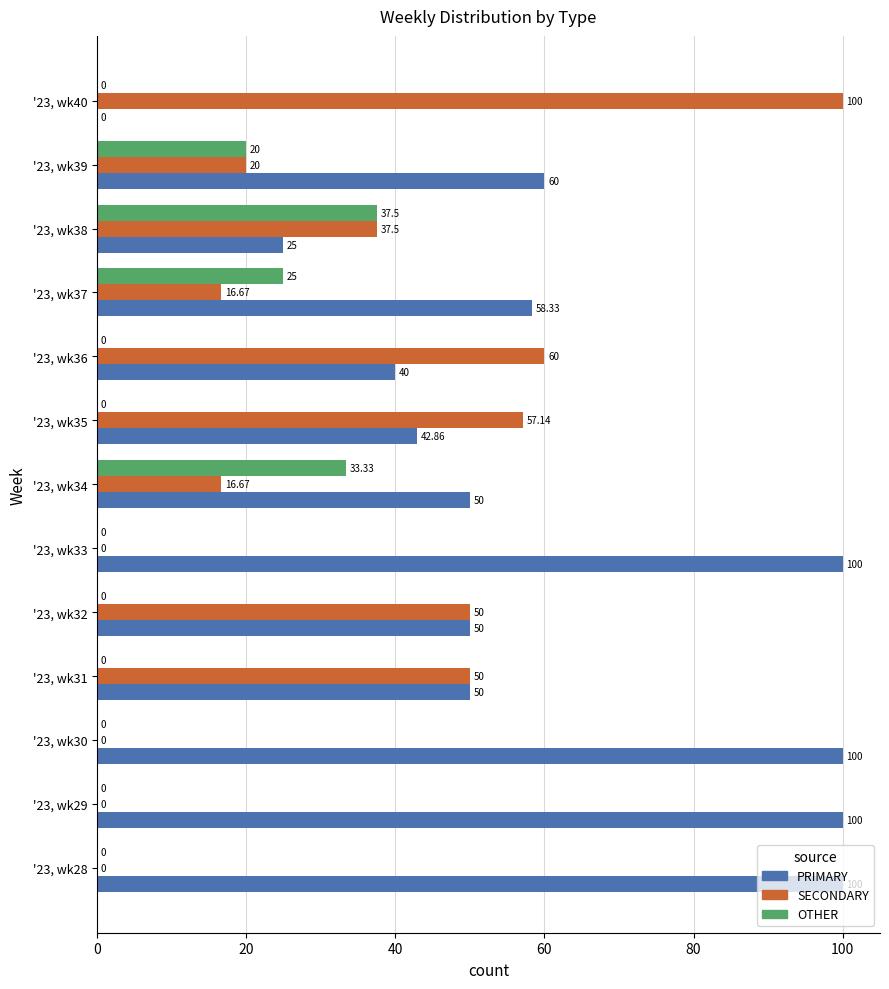

Which series has the largest total across all categories?

PRIMARY